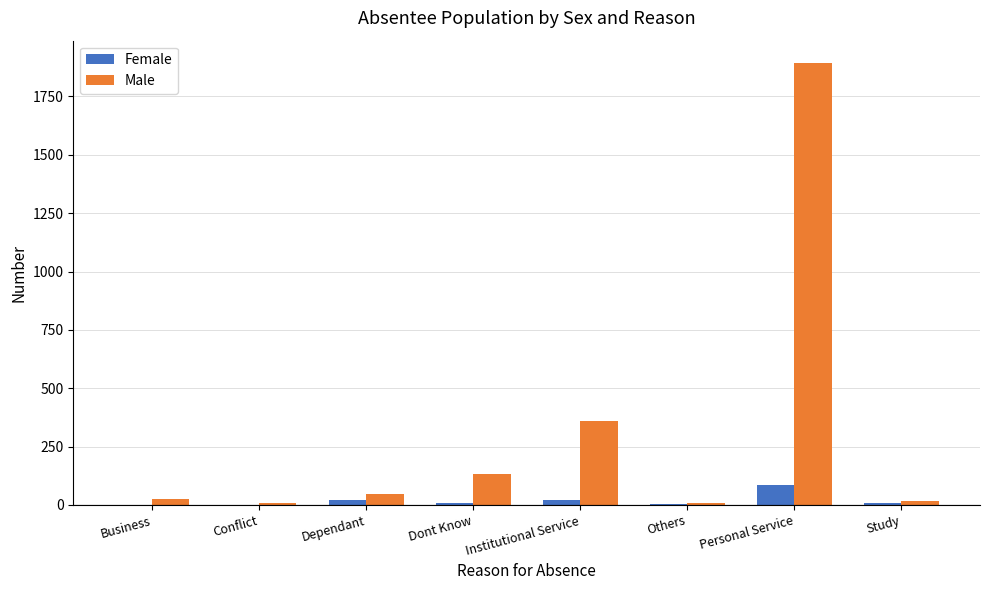

At which label is Male closest to 951?

Institutional Service